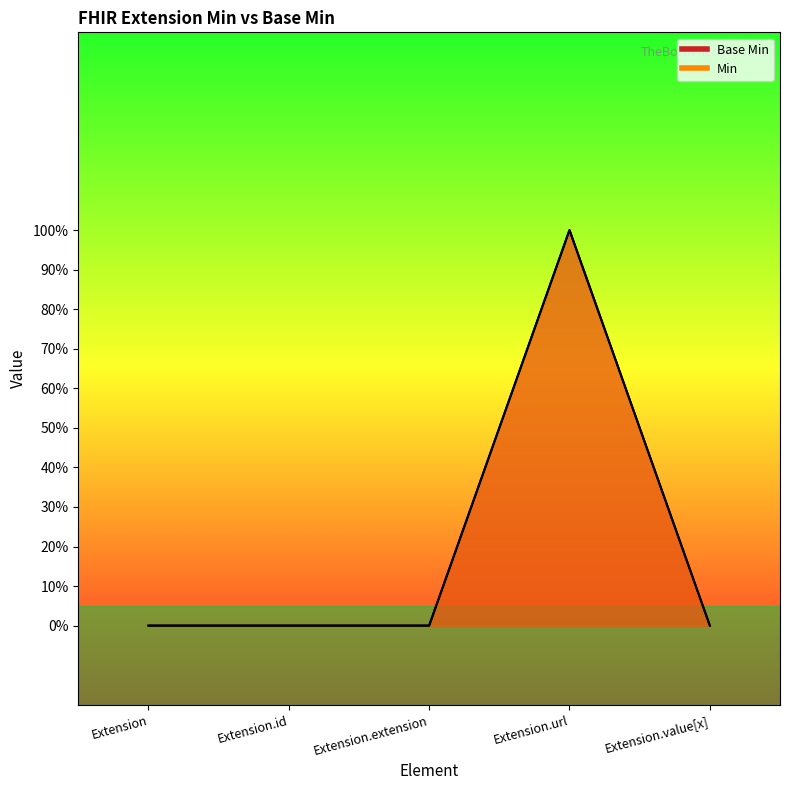

At which category is the sum across all series the highest?

Extension.url